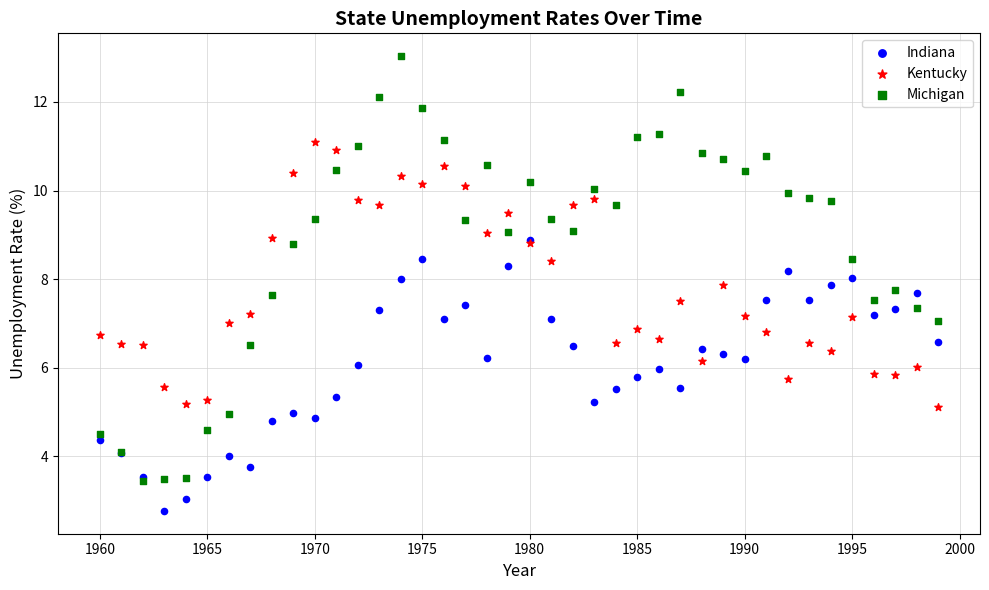

Which series has the largest Y range (max minus min)?

Michigan